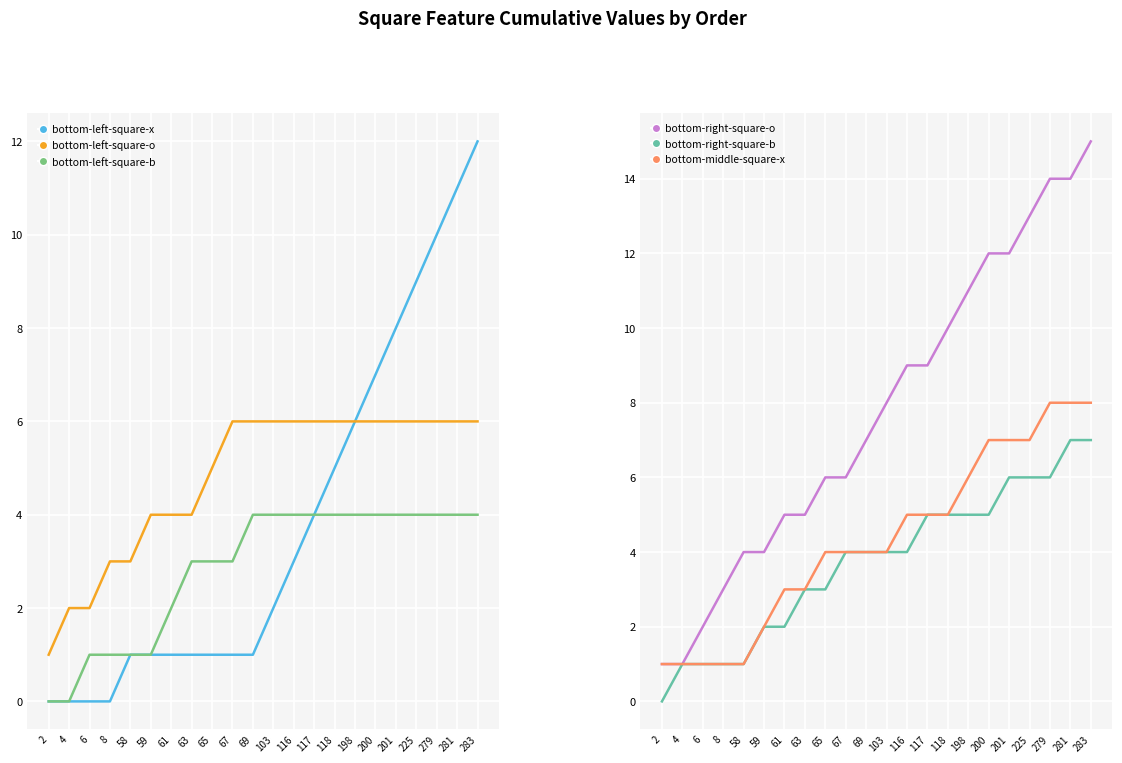

Reading right to left, transcribe all the data shown in this chart.

bottom-left-square-x: 283=12	281=11	279=10	225=9	201=8	200=7	198=6	118=5	117=4	116=3	103=2	69=1	67=1	65=1	63=1	61=1	59=1	58=1	8=0	6=0	4=0	2=0
bottom-left-square-o: 283=6	281=6	279=6	225=6	201=6	200=6	198=6	118=6	117=6	116=6	103=6	69=6	67=6	65=5	63=4	61=4	59=4	58=3	8=3	6=2	4=2	2=1
bottom-left-square-b: 283=4	281=4	279=4	225=4	201=4	200=4	198=4	118=4	117=4	116=4	103=4	69=4	67=3	65=3	63=3	61=2	59=1	58=1	8=1	6=1	4=0	2=0
bottom-right-square-o: 283=15	281=14	279=14	225=13	201=12	200=12	198=11	118=10	117=9	116=9	103=8	69=7	67=6	65=6	63=5	61=5	59=4	58=4	8=3	6=2	4=1	2=1
bottom-right-square-b: 283=7	281=7	279=6	225=6	201=6	200=5	198=5	118=5	117=5	116=4	103=4	69=4	67=4	65=3	63=3	61=2	59=2	58=1	8=1	6=1	4=1	2=0
bottom-middle-square-x: 283=8	281=8	279=8	225=7	201=7	200=7	198=6	118=5	117=5	116=5	103=4	69=4	67=4	65=4	63=3	61=3	59=2	58=1	8=1	6=1	4=1	2=1